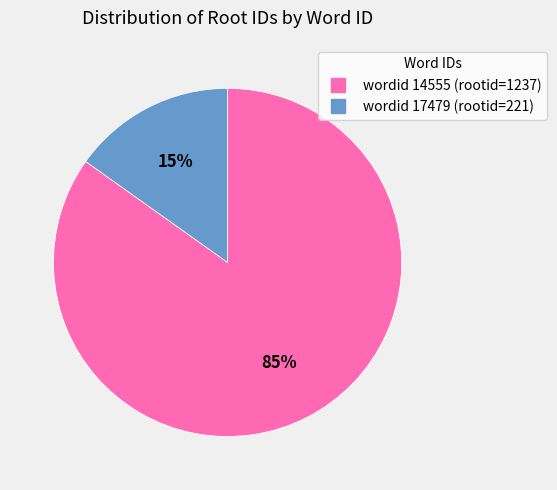

To the nearest percent, what is the average slice percentage?

50%